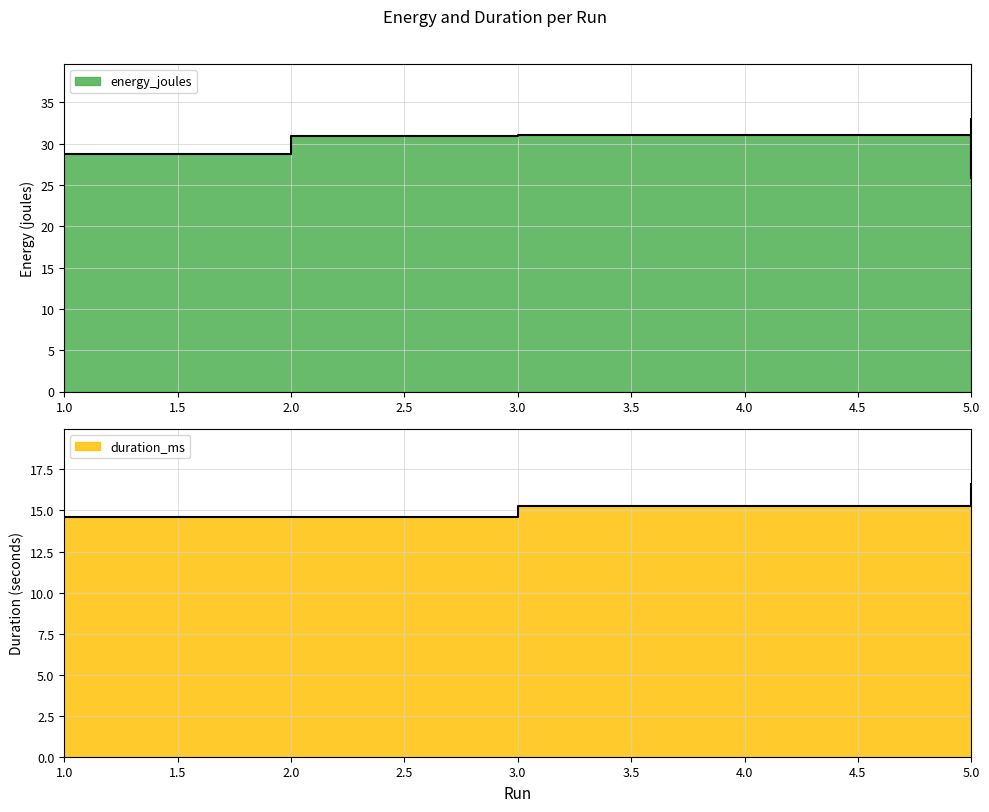

At which category does the chart reach its peak across all series?

5